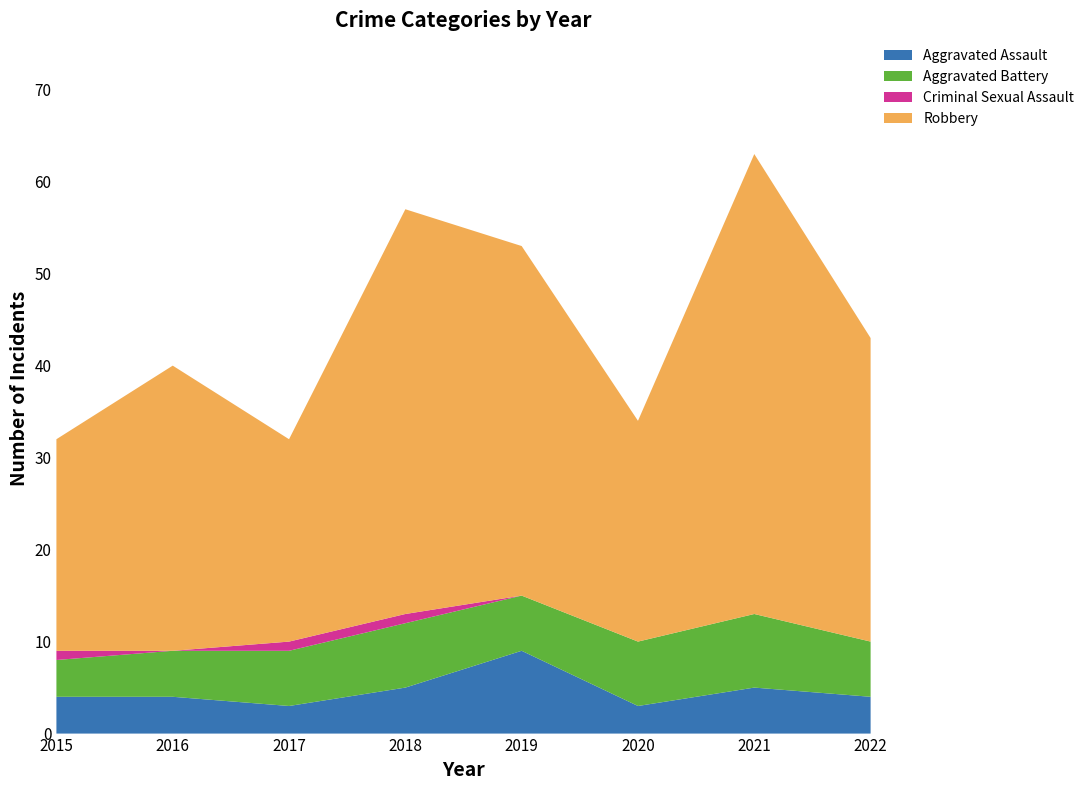

Reading left to right, extract all data points from this chart.

Aggravated Assault: 2015=4	2016=4	2017=3	2018=5	2019=9	2020=3	2021=5	2022=4
Aggravated Battery: 2015=4	2016=5	2017=6	2018=7	2019=6	2020=7	2021=8	2022=6
Criminal Sexual Assault: 2015=1	2016=0	2017=1	2018=1	2019=0	2020=0	2021=0	2022=0
Robbery: 2015=23	2016=31	2017=22	2018=44	2019=38	2020=24	2021=50	2022=33